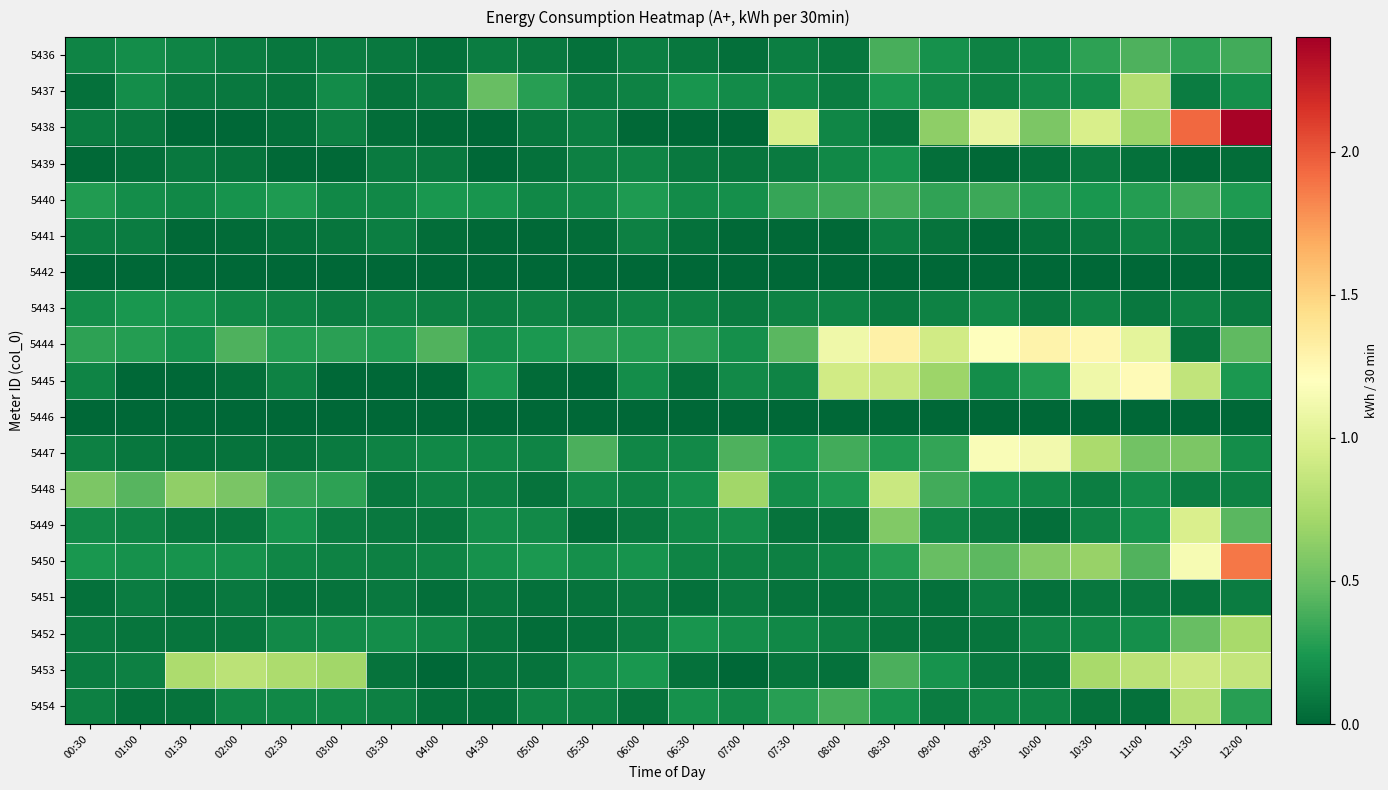

Rank the series at 10:30 from lowest to highest value.

5442, 5446, 5454, 5451, 5441, 5439, 5448, 5443, 5449, 5452, 5437, 5440, 5436, 5450, 5453, 5447, 5438, 5445, 5444